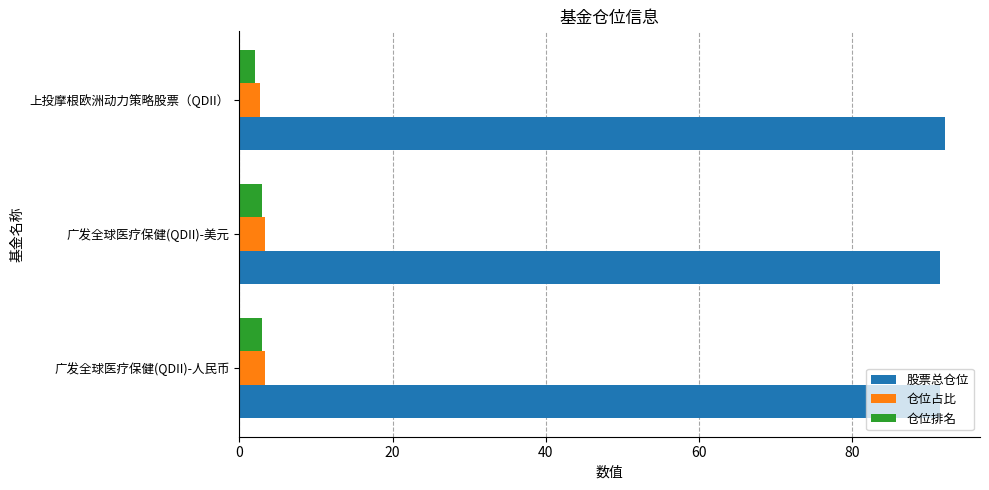

Is it true that 股票总仓位 equals 91.5 at 广发全球医疗保健(QDII)-人民币?

True